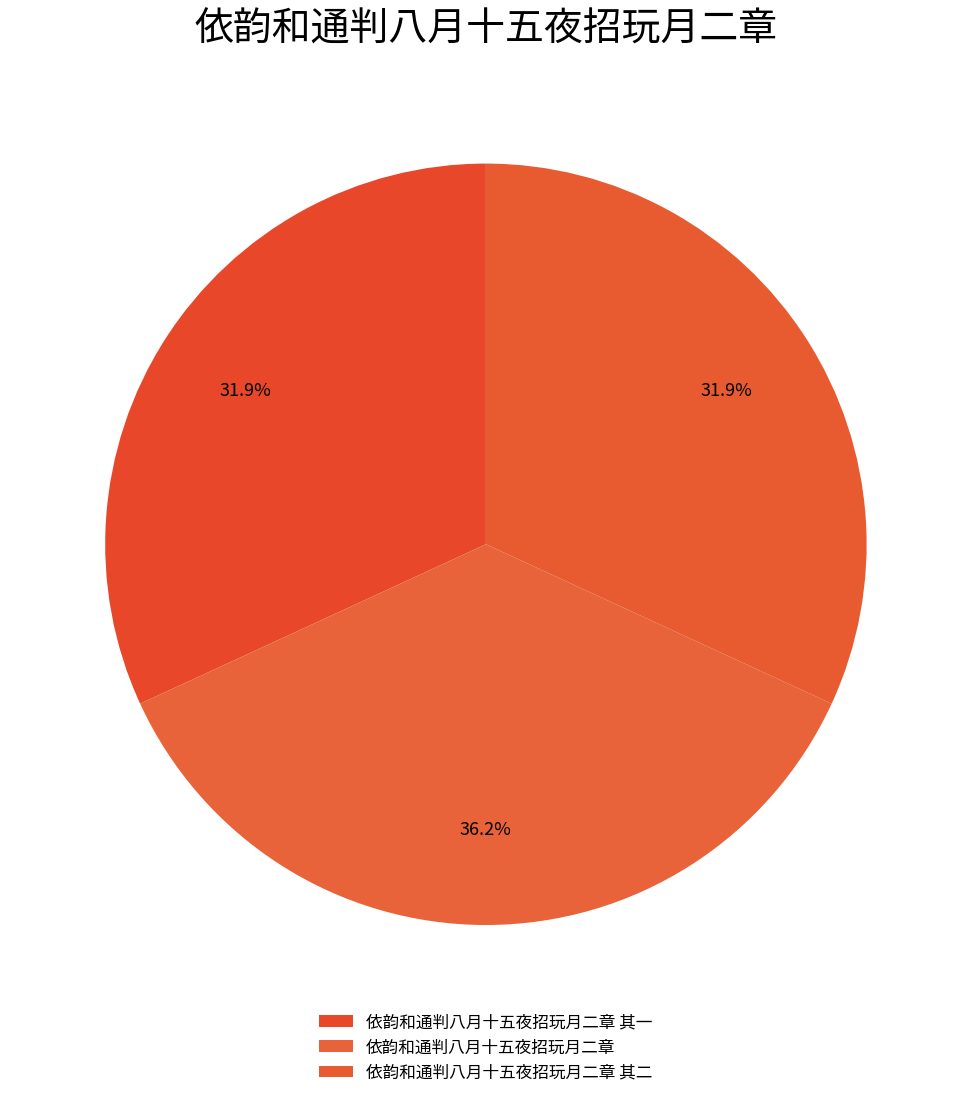

True or false: 依韵和通判八月十五夜招玩月二章 accounts for 36% of the total.

True